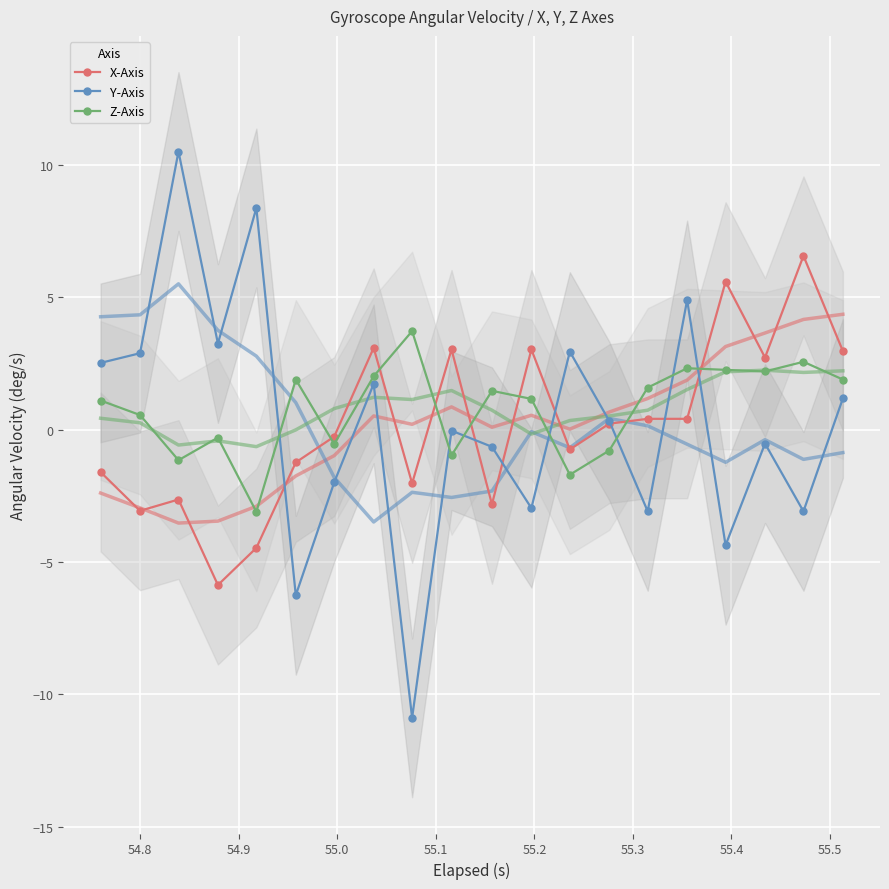

How many lines are shown in the chart?

3